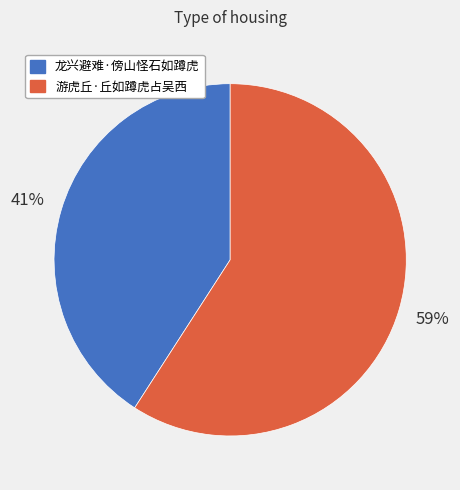

How many slices are in this pie chart?

2